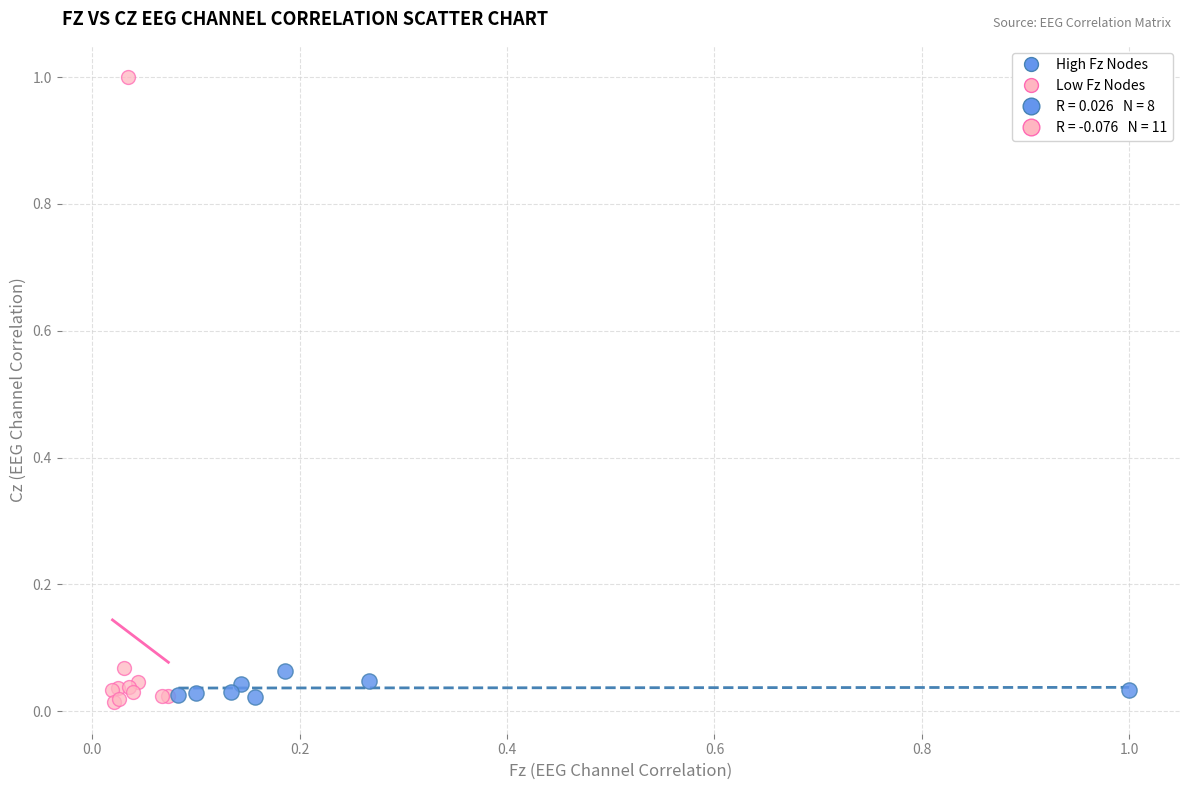

Which series reaches the maximum Y coordinate?

Low Fz Nodes